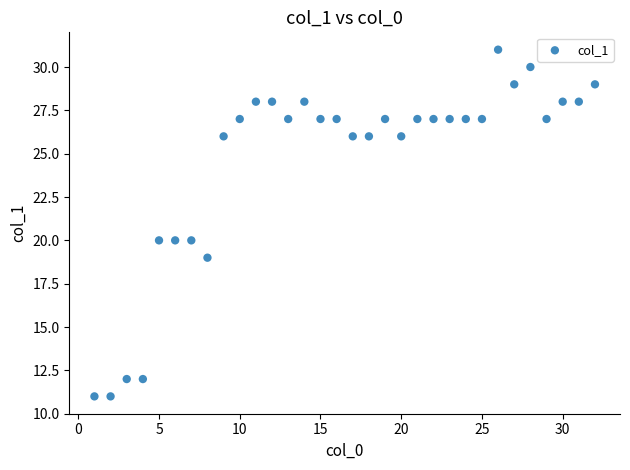

What is the range of X values (max minus min)?

31